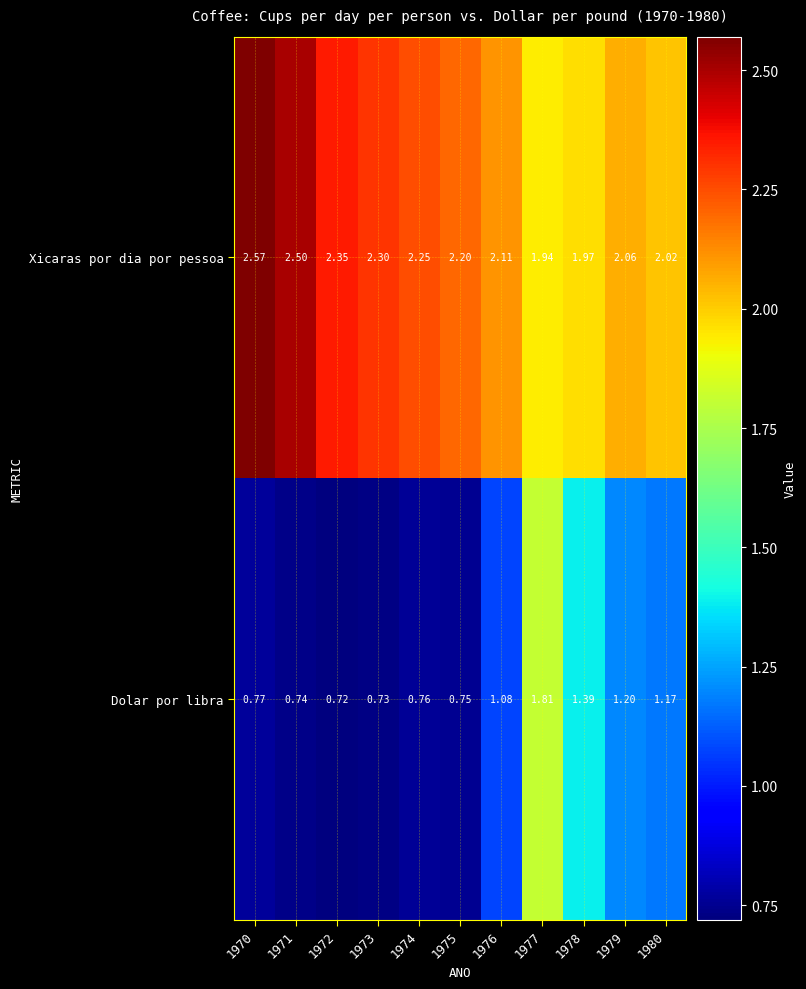

Which series changed the most between 1973 and 1979?

Dolar por libra